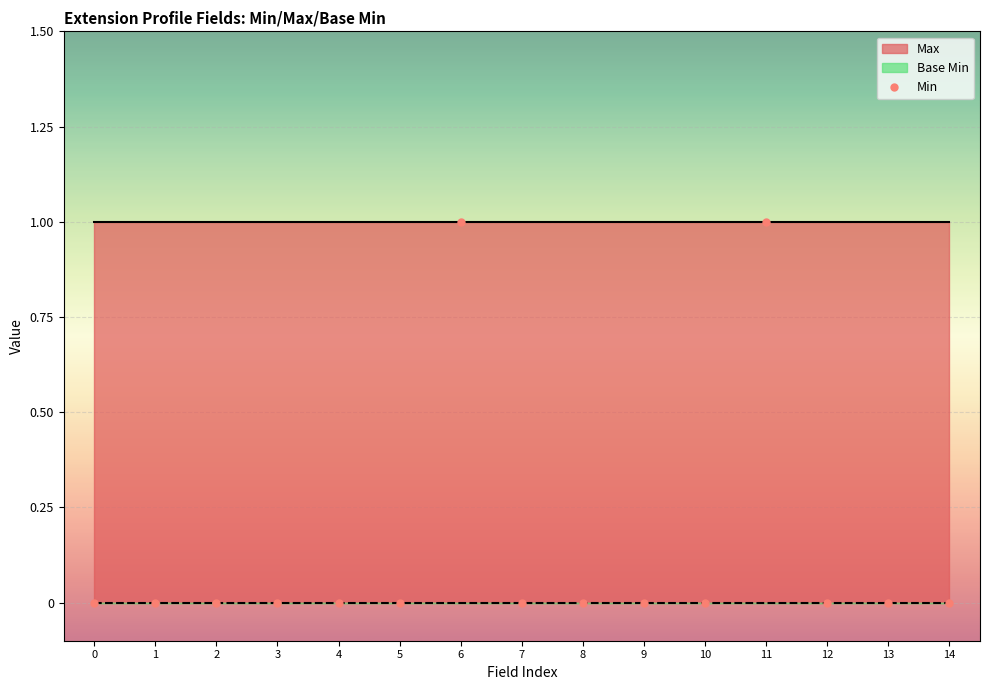

Between 3 and 0, which is larger?

3